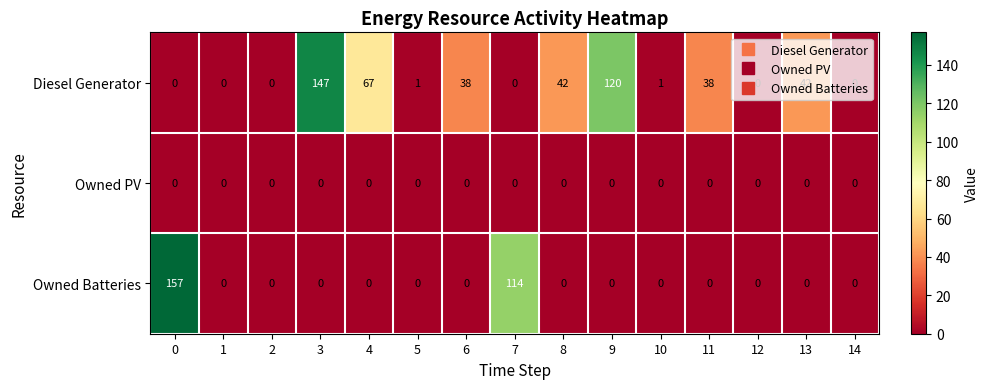

Is it true that Owned PV equals 0 at 10?

True